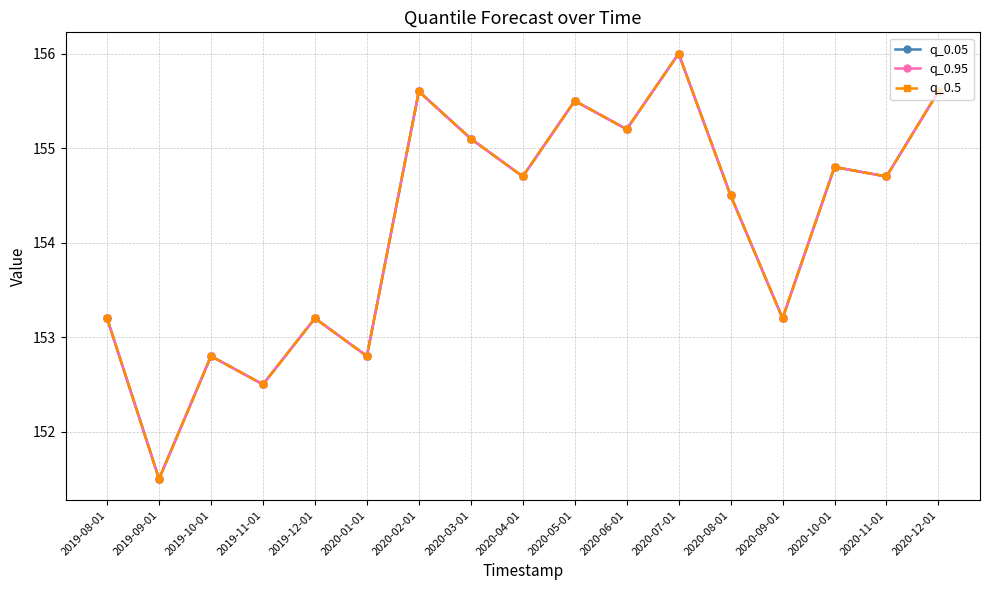

Between 2020-10-01 and 2019-08-01, which is larger?

2020-10-01